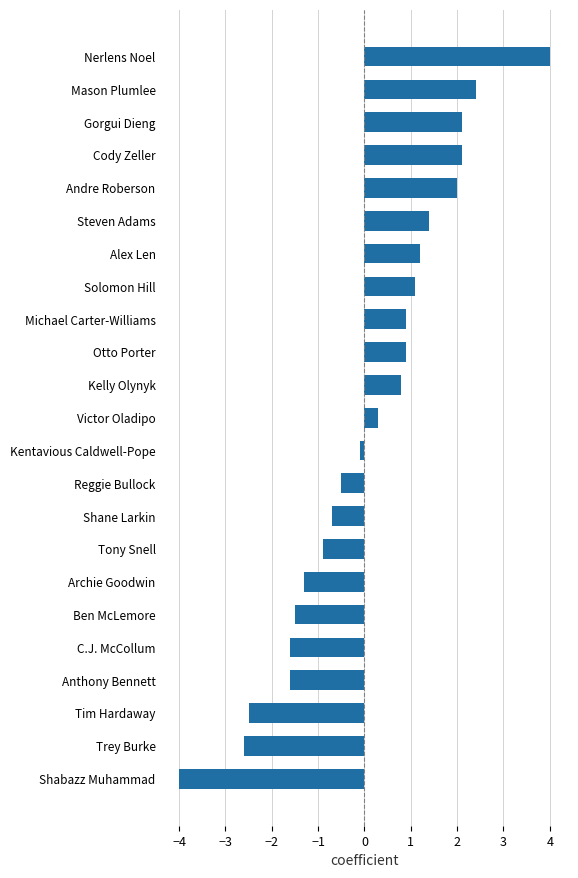

What is the sum of all values?

1.9